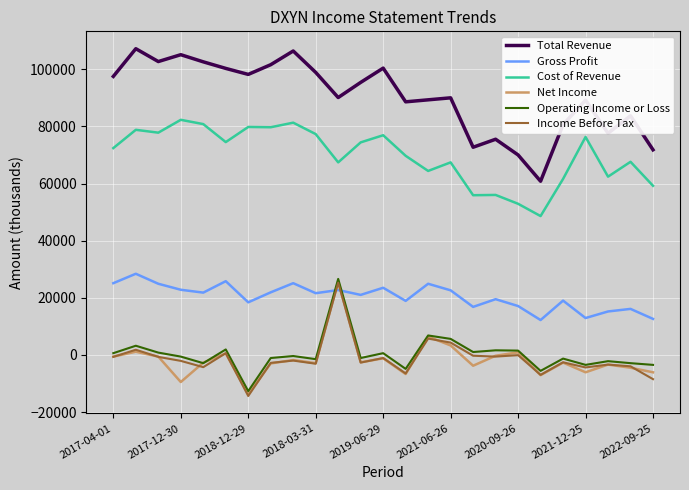

Which series has the widest spread of values?

Total Revenue